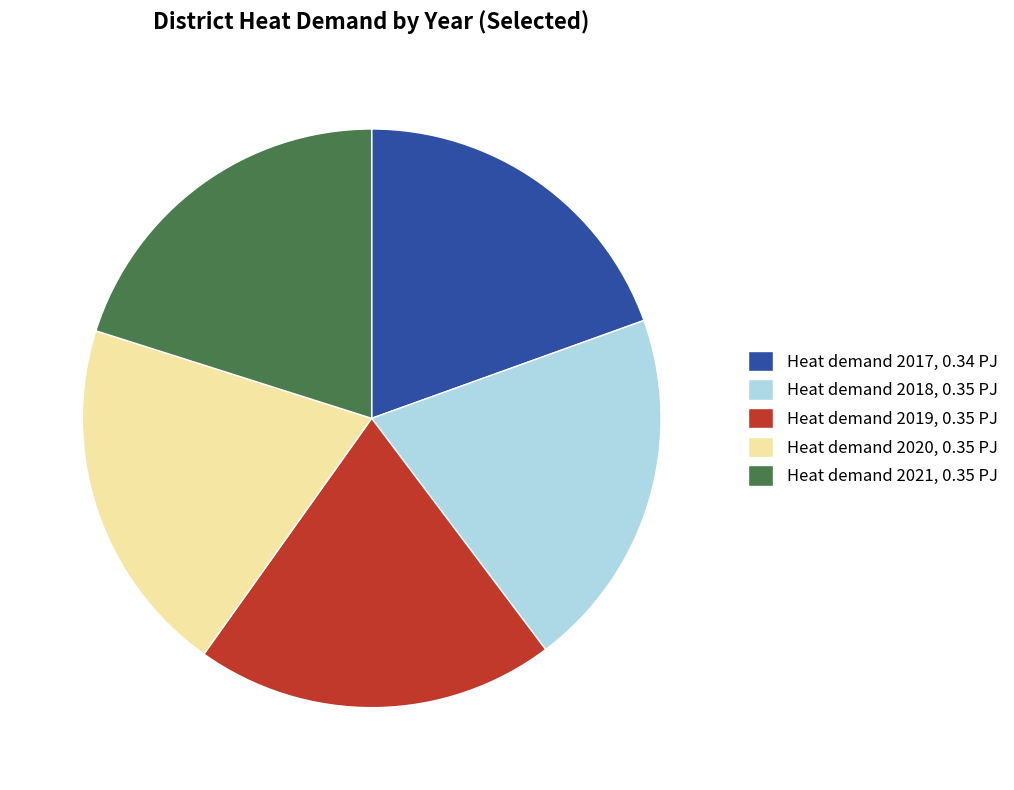

Does any single category account for the majority?

No